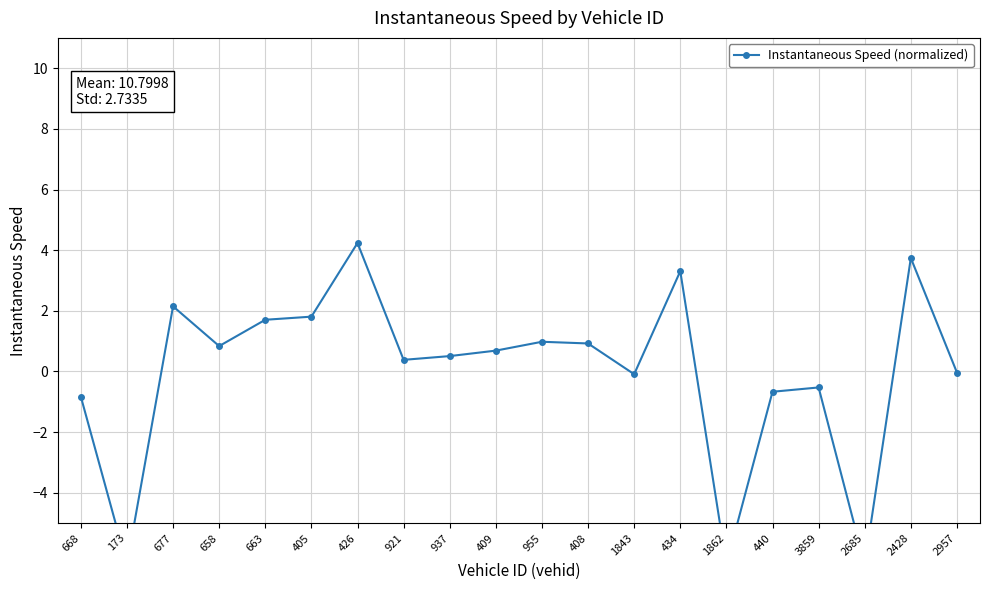

The chart shows a value of 0.8 at 434. True or false?

False